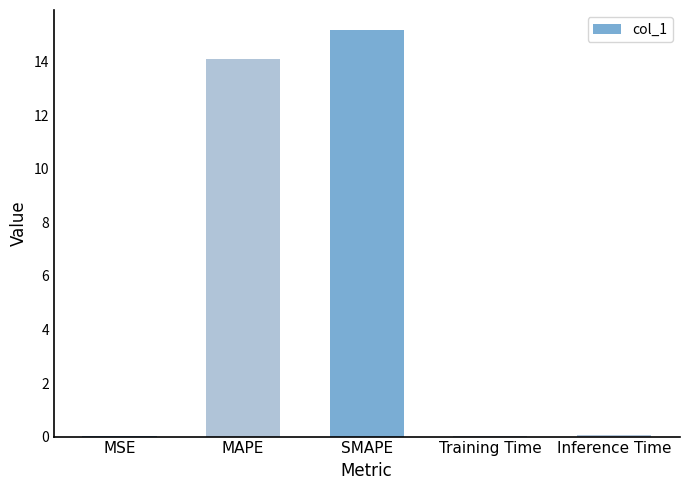

Which has a higher value, Inference Time or MAPE?

MAPE